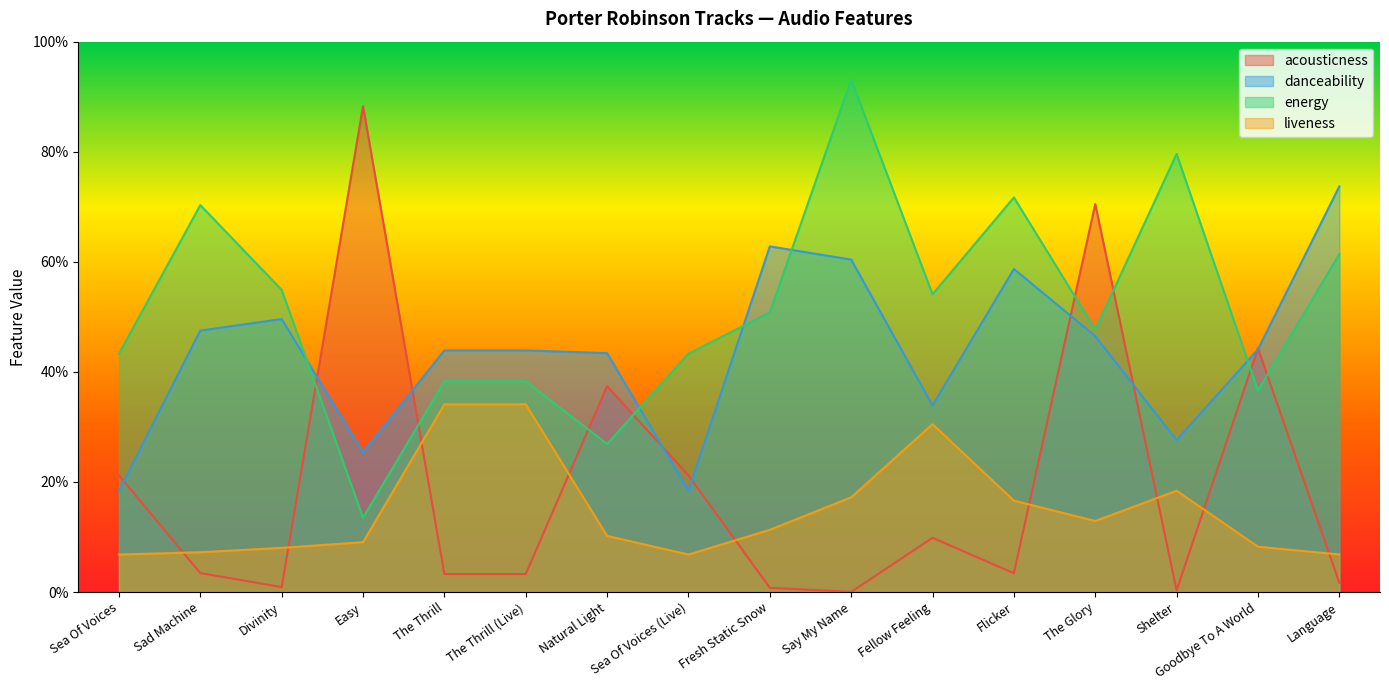

True or false: liveness and energy cross at least once.

False